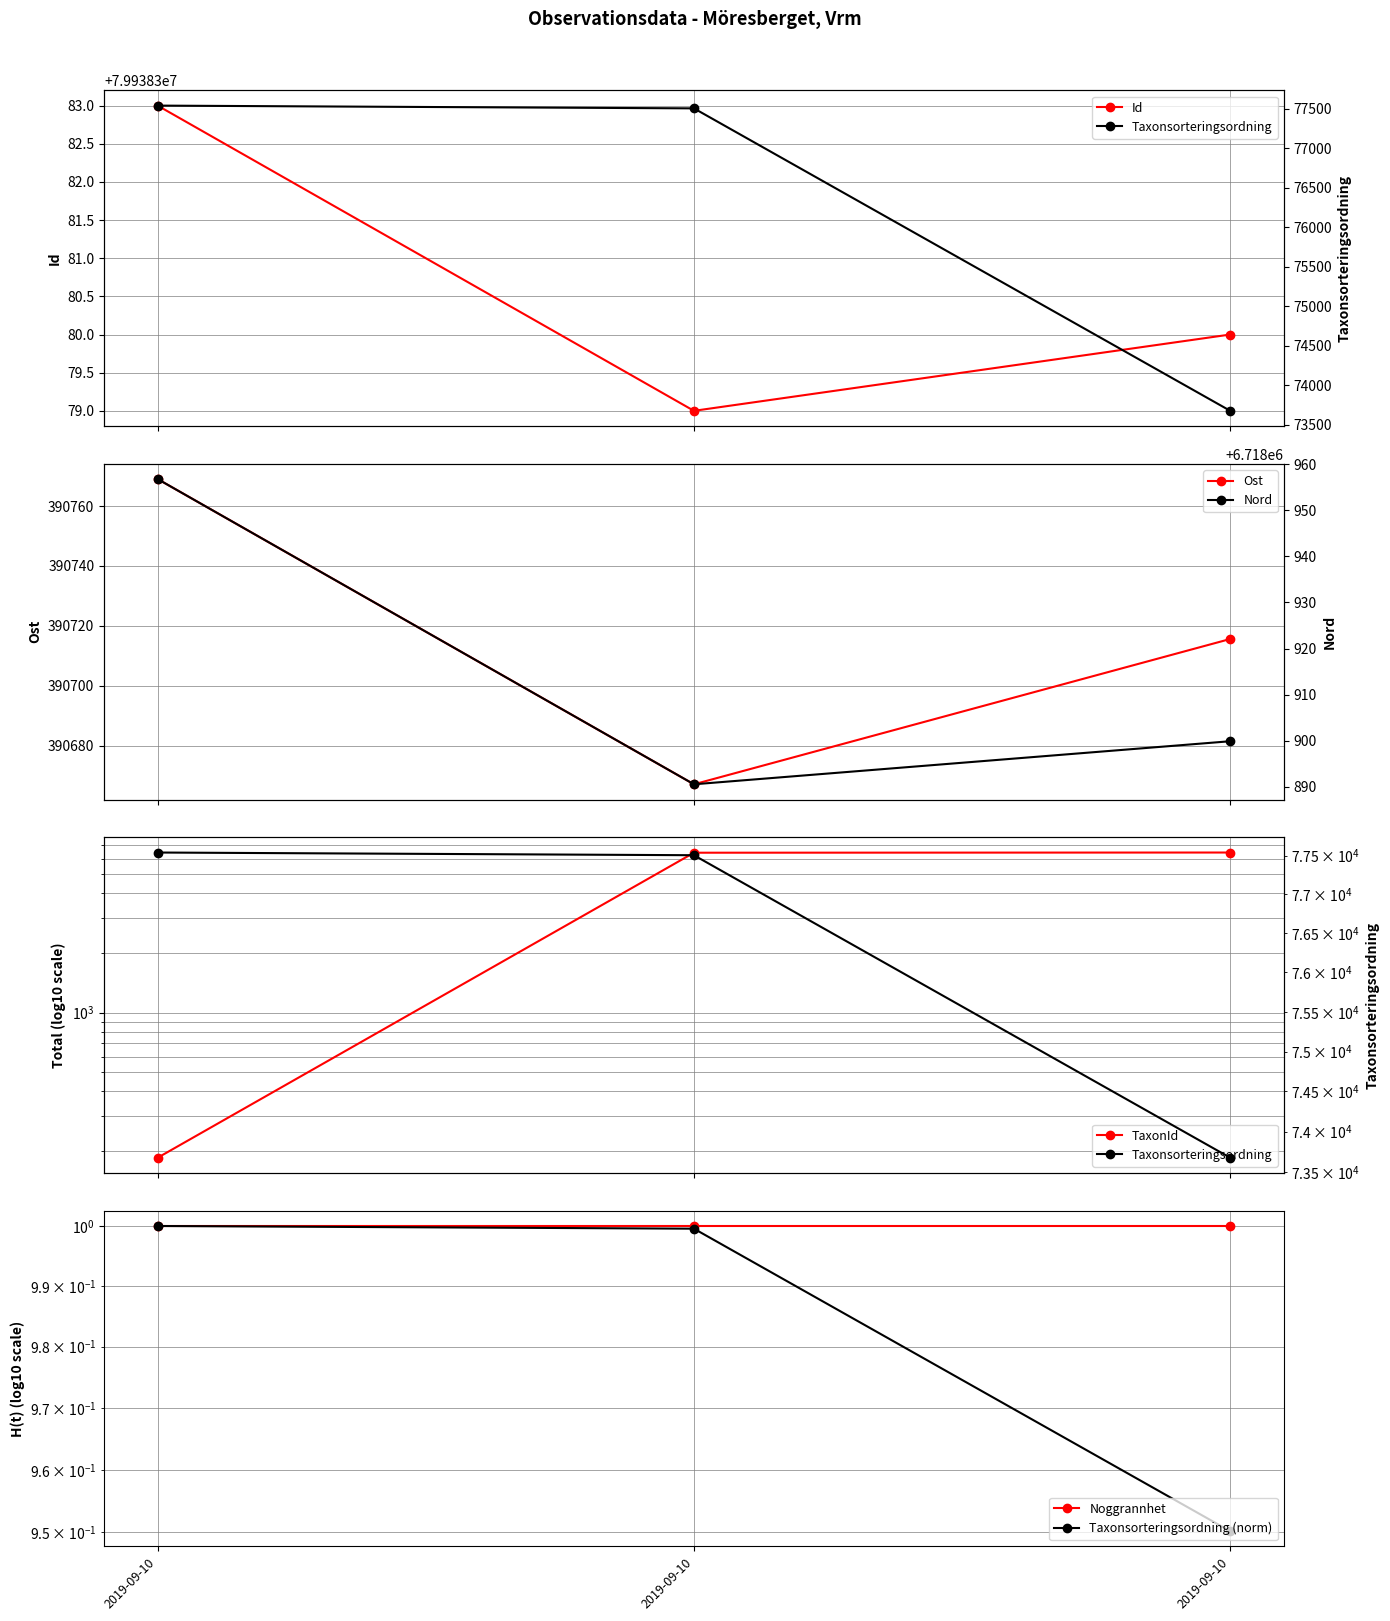

What is the greatest value displayed?

79938383.0